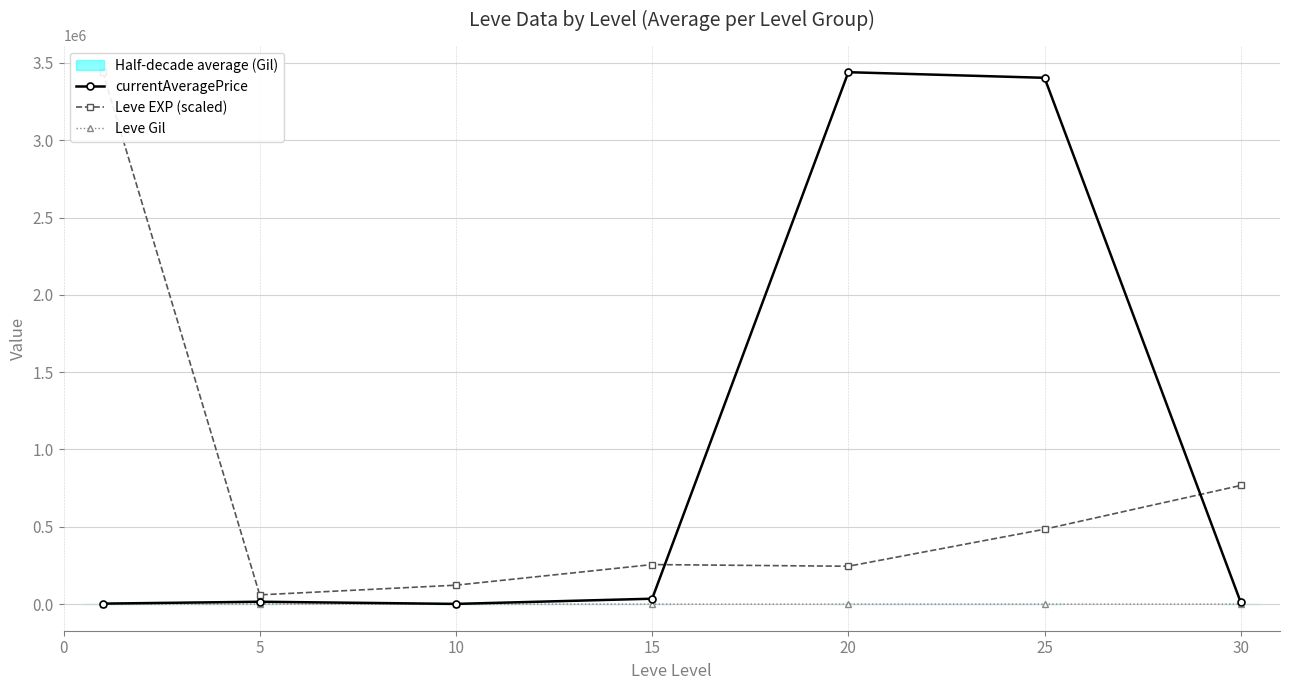

Between 15 and 30, which series saw the biggest shift?

Leve EXP (scaled)